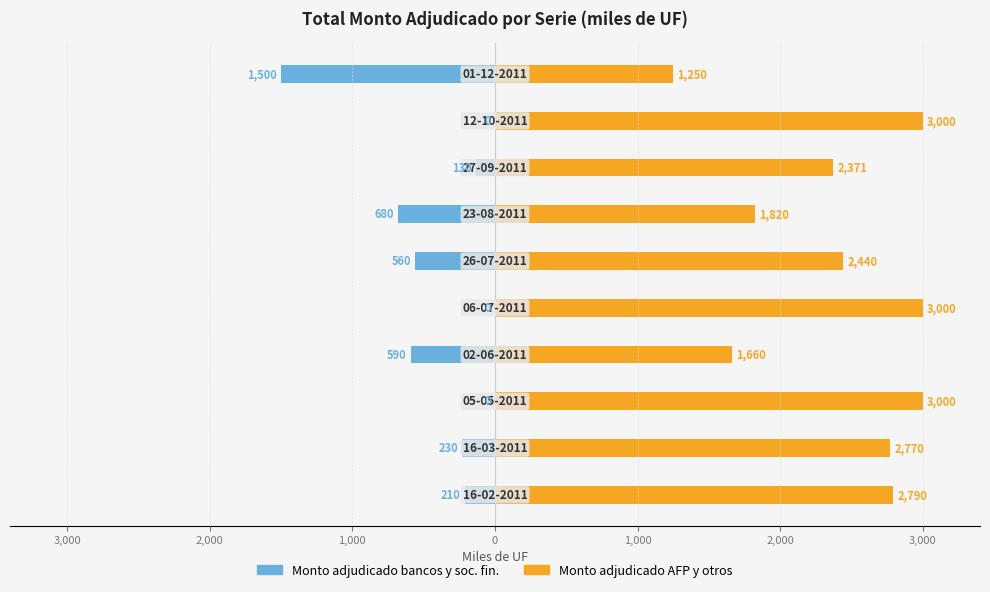

What are all the series names shown in the legend?

Monto adjudicado bancos y soc. fin., Monto adjudicado AFP y otros